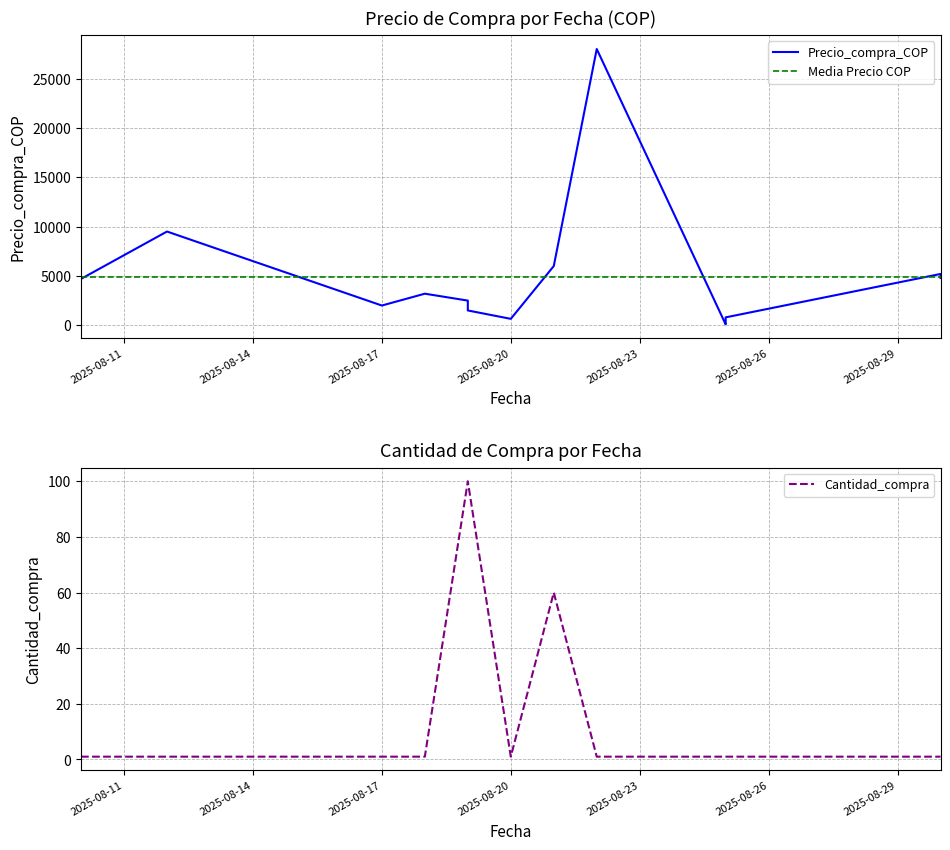

Where is the first local minimum for Precio_compra_COP?

2025-08-10